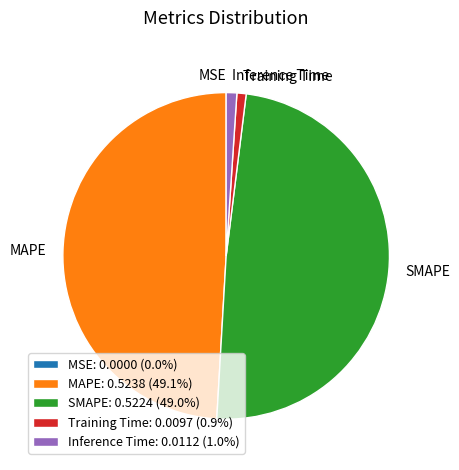

The MAPE slice represents 38% of the pie. True or false?

False